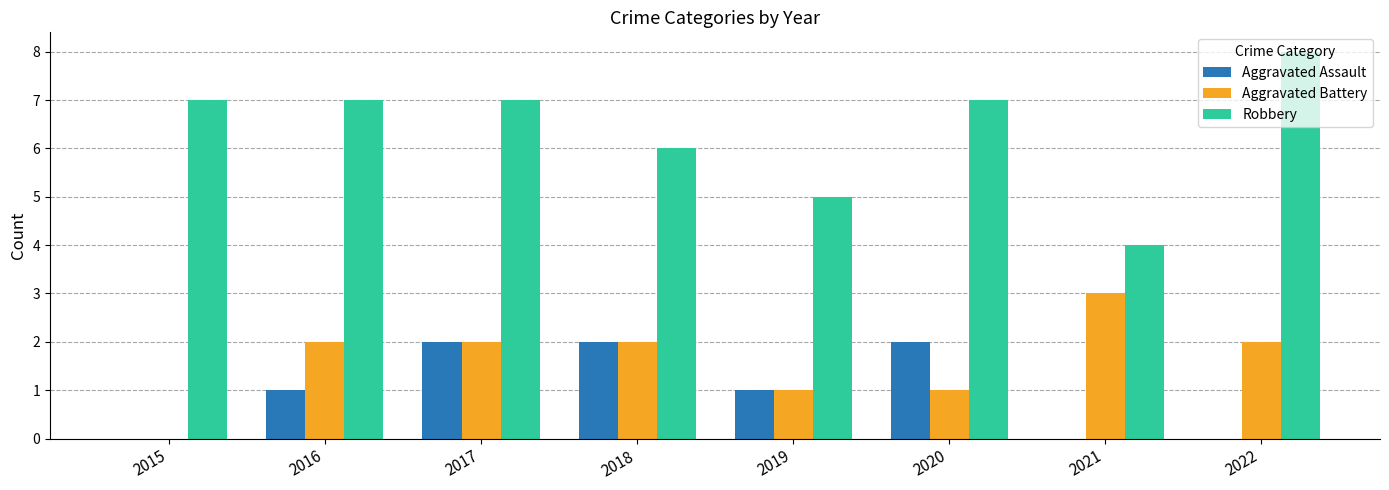

What is the approximate value of Robbery at 2022?

8